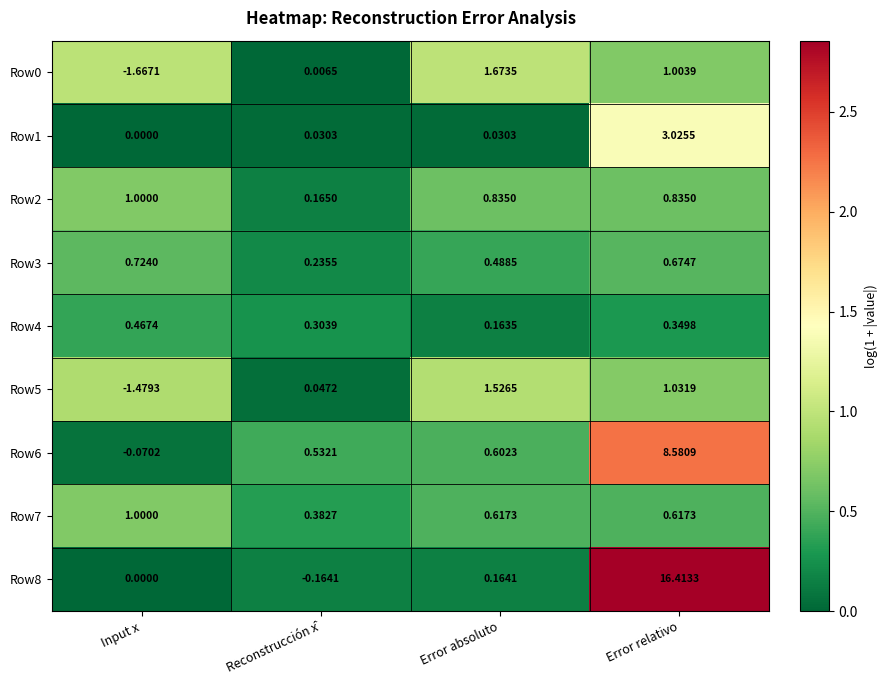

At which label is Row4 closest to 0?

Error absoluto